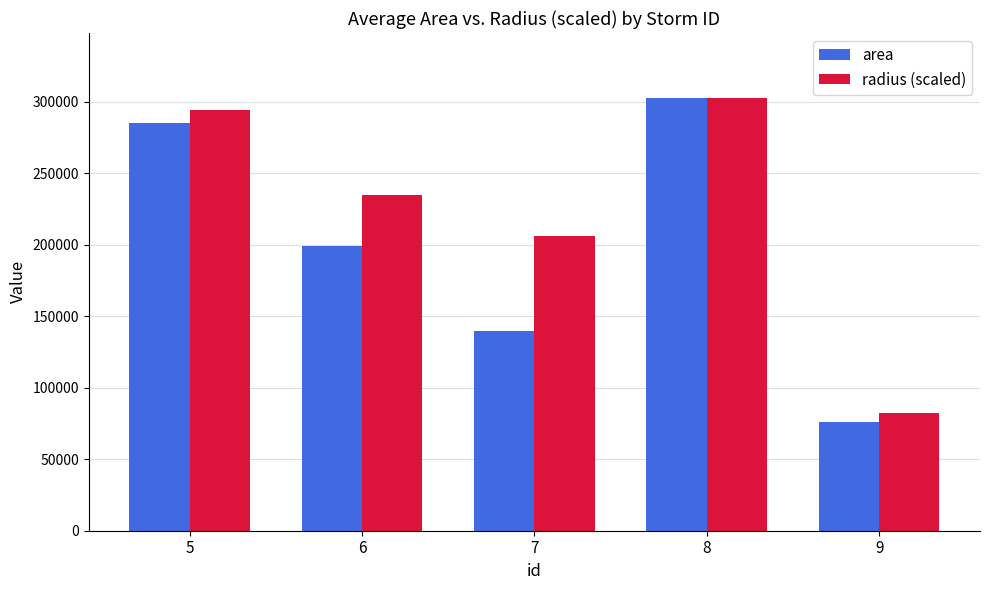

What is the value of the area bar at the 4th from the left?

302812.5